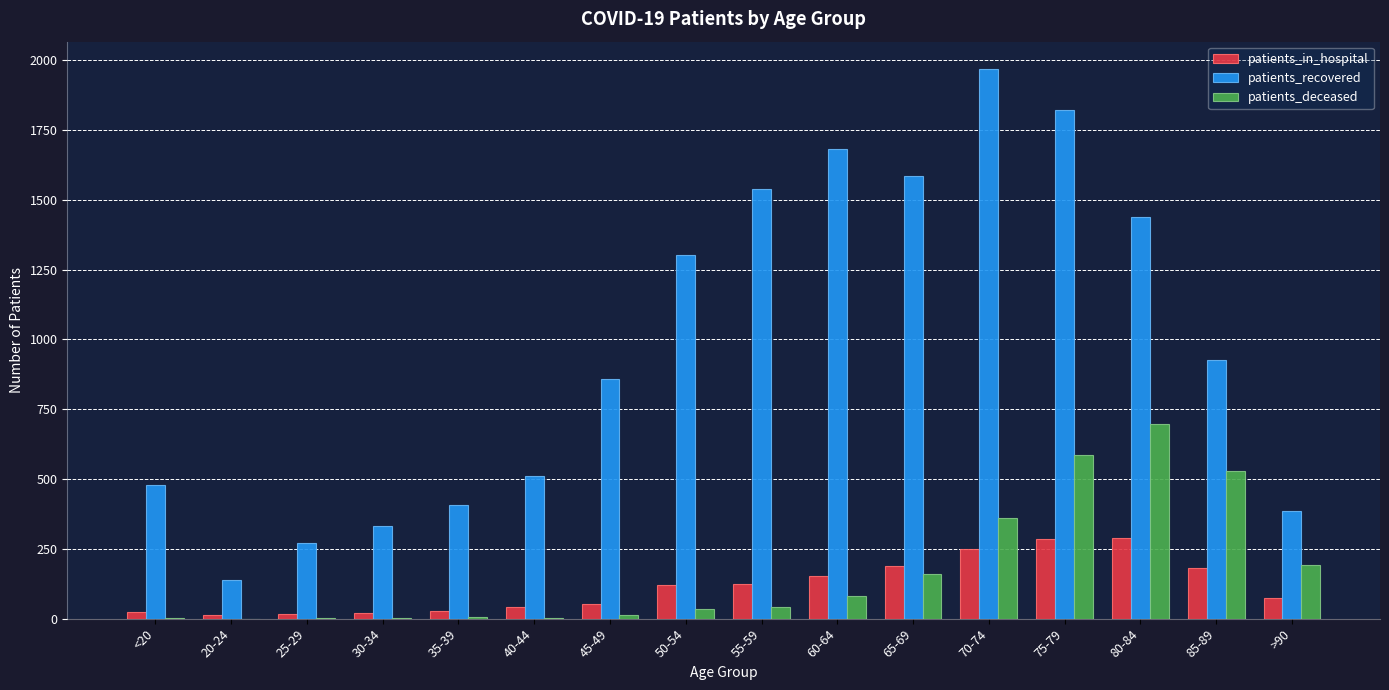

What is the approximate value of patients_recovered at 40-44, to the nearest 50?

500